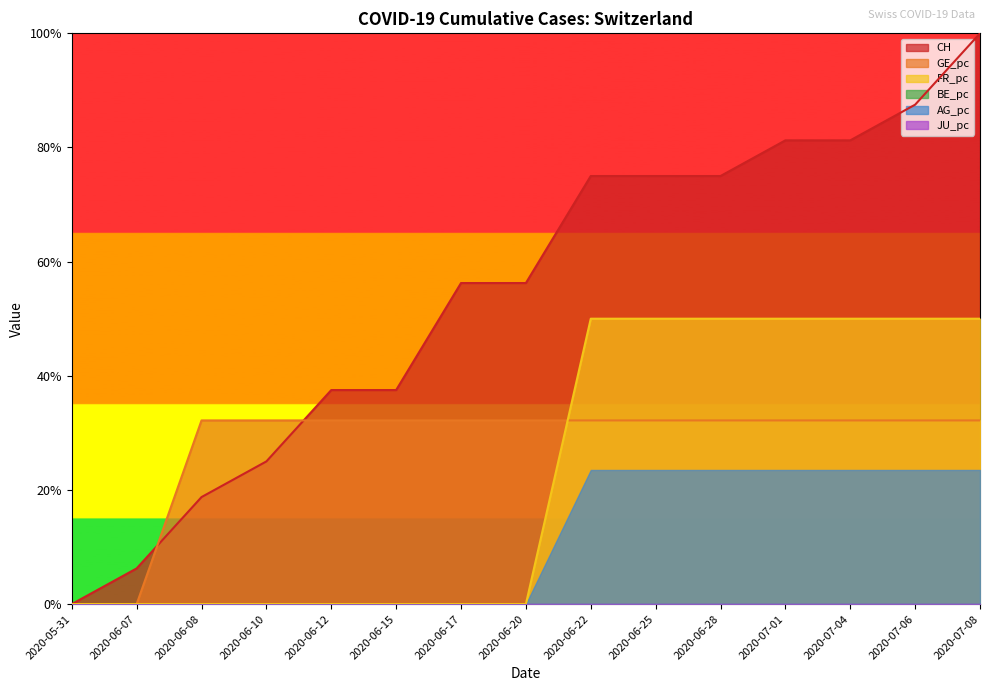

What is the maximum value shown in the chart?

1.0